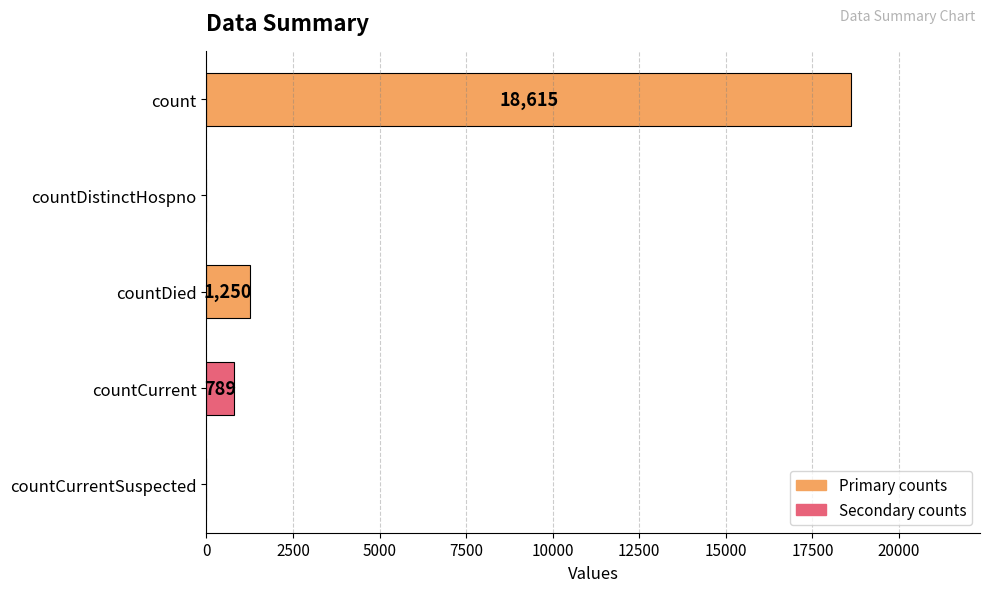

Are the bars grouped side by side (vs. stacked)?

No